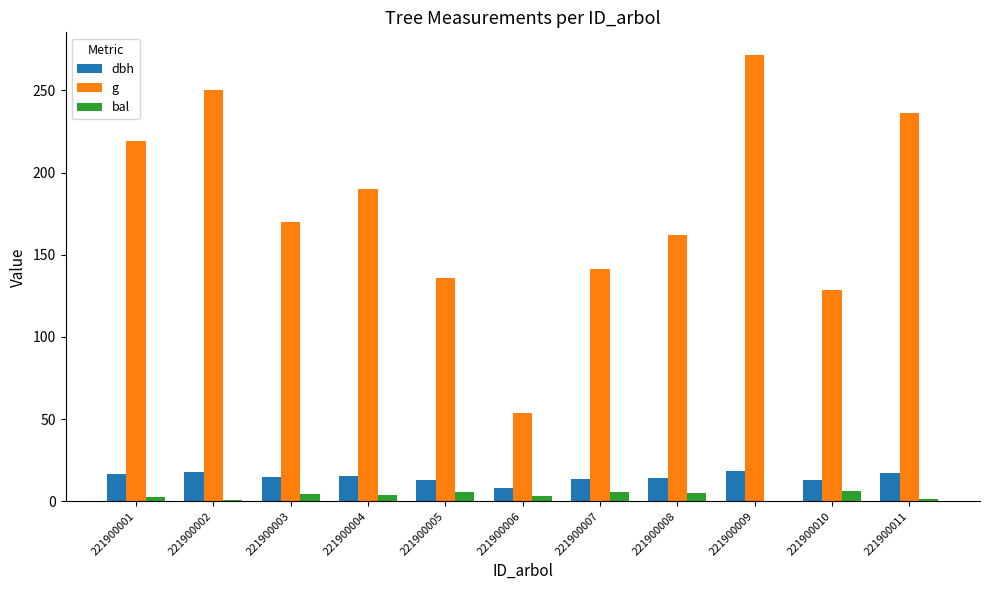

Is it true that bal equals 0.0 at 221900009?

True